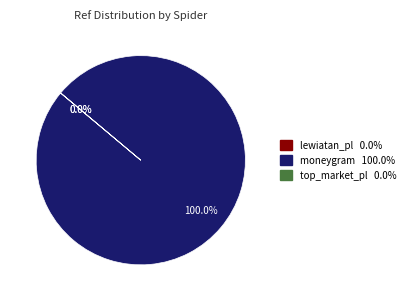

Which slice is the largest?

moneygram